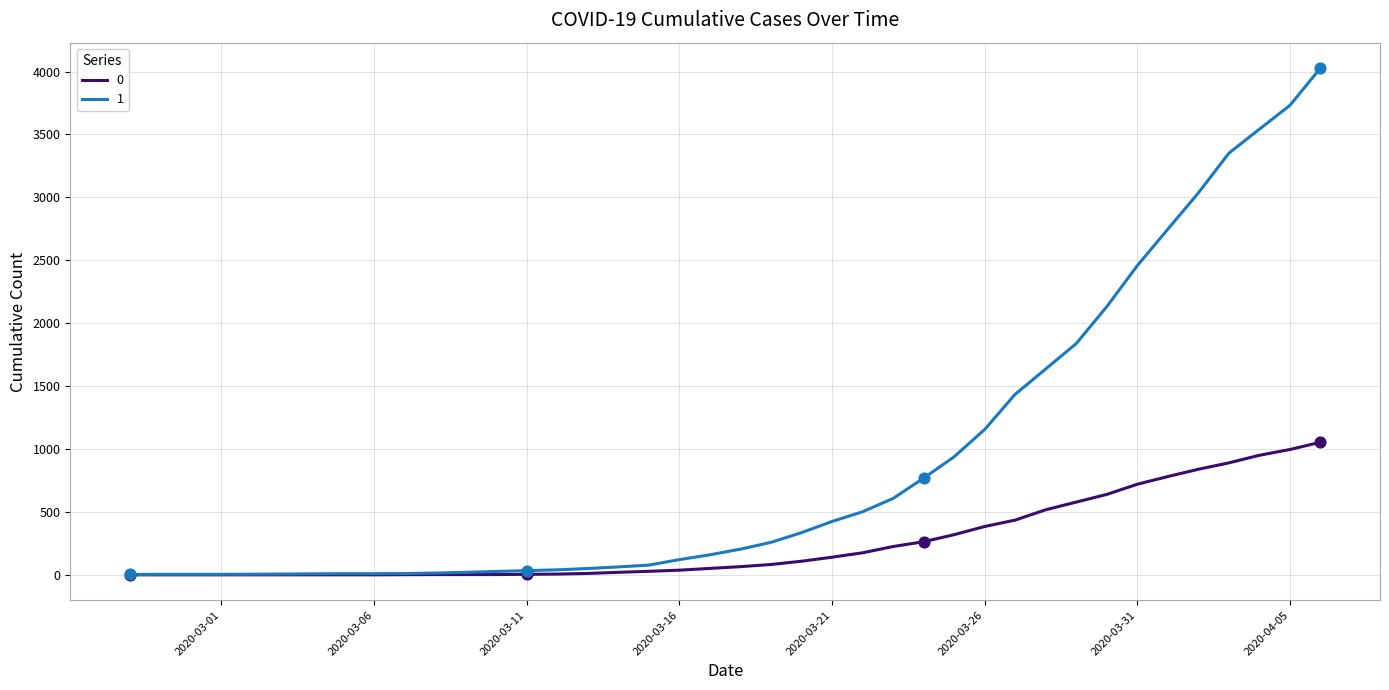

Rank the series by their average value, from highest to lowest.

1, 0